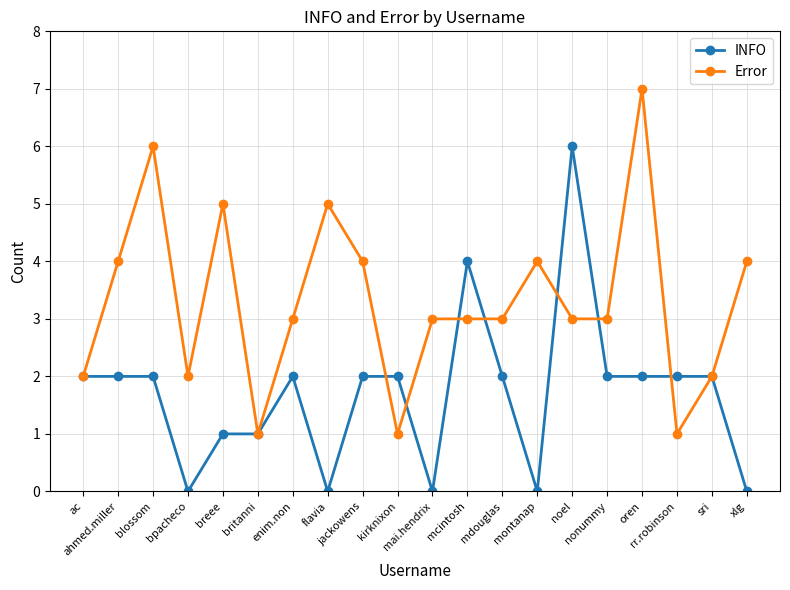

What is the value of the Error point at the 17th from the left?

7